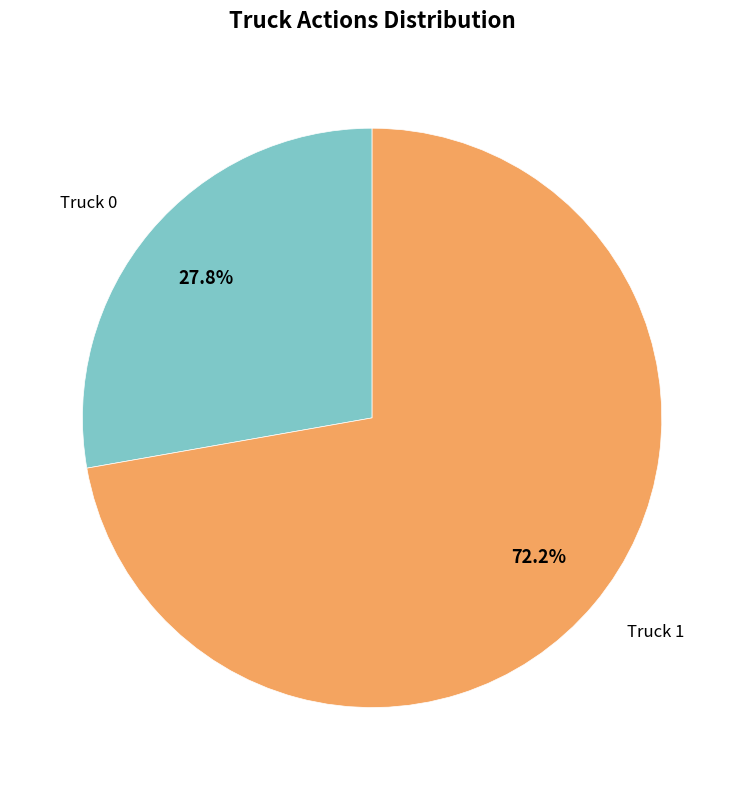

Is there a majority slice in this chart?

Yes